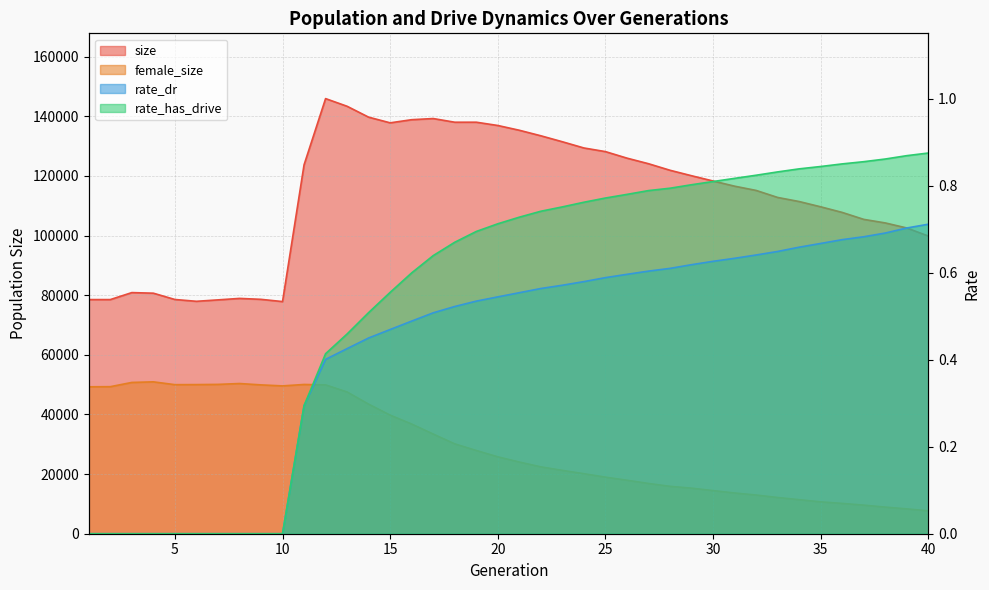

List the labels in order of rate_has_drive value, smallest first.

1, 2, 3, 4, 5, 6, 7, 8, 9, 10, 11, 12, 13, 14, 15, 16, 17, 18, 19, 20, 21, 22, 23, 24, 25, 26, 27, 28, 29, 30, 31, 32, 33, 34, 35, 36, 37, 38, 39, 40